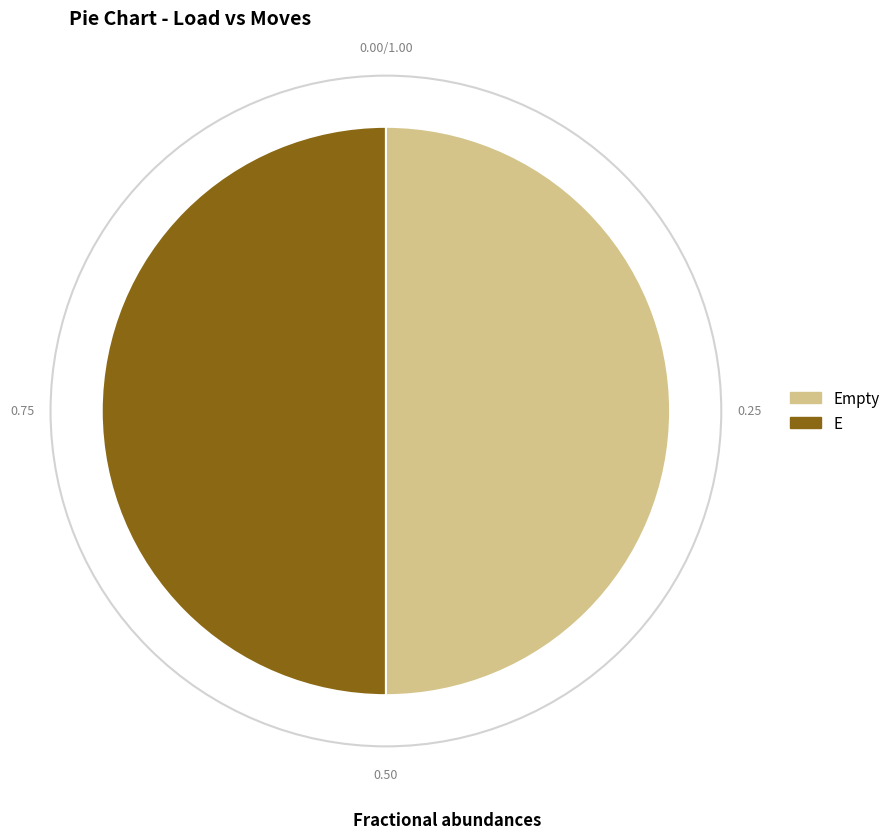

Do Empty and E together represent more than half of the pie?

Yes